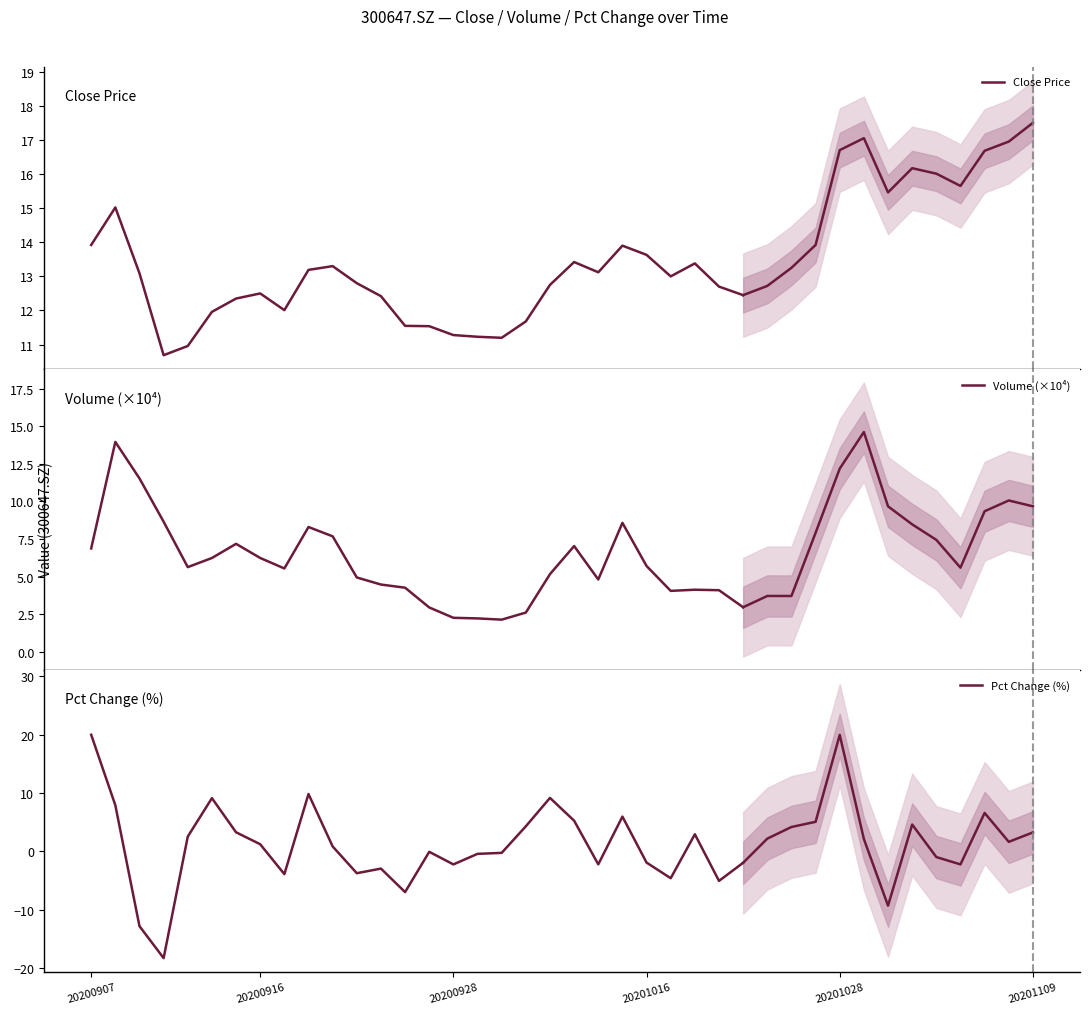

What is the approximate value of Close Price at 25?

13.4